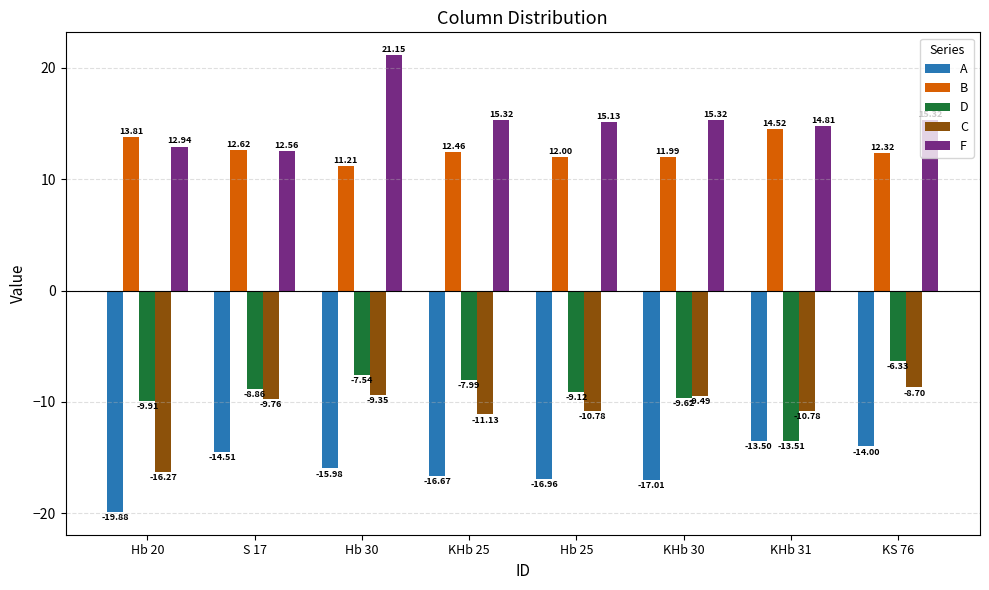

Read the A value at KS 76.

-14.0